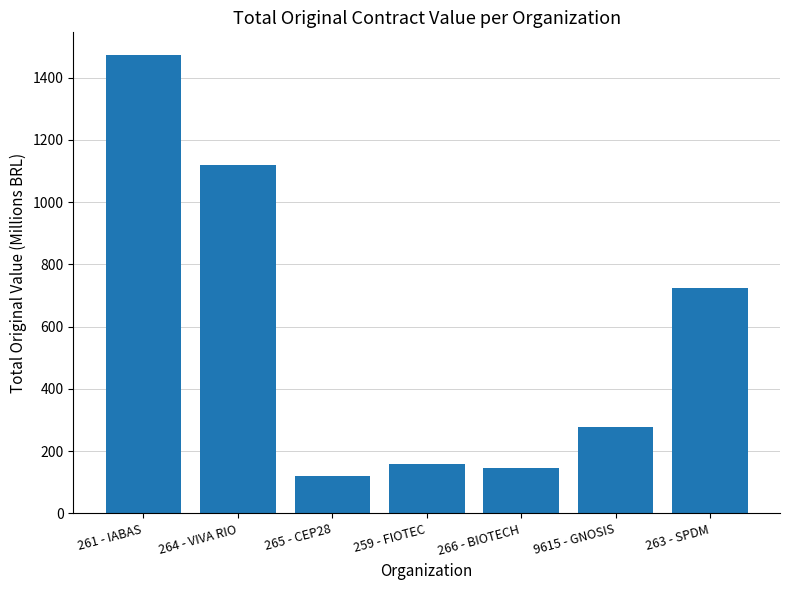

What is the difference between the maximum and minimum values?

1351.5